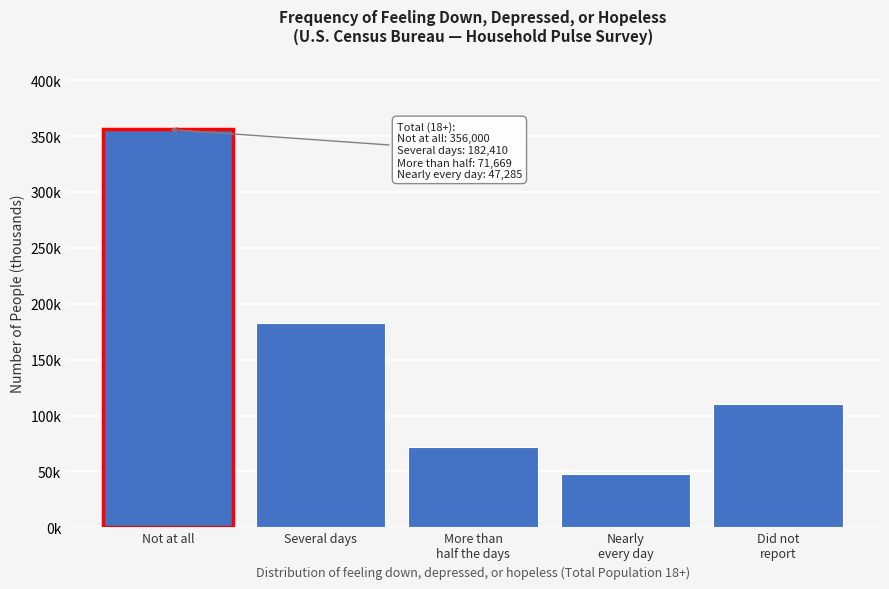

Are the bars horizontal?

No